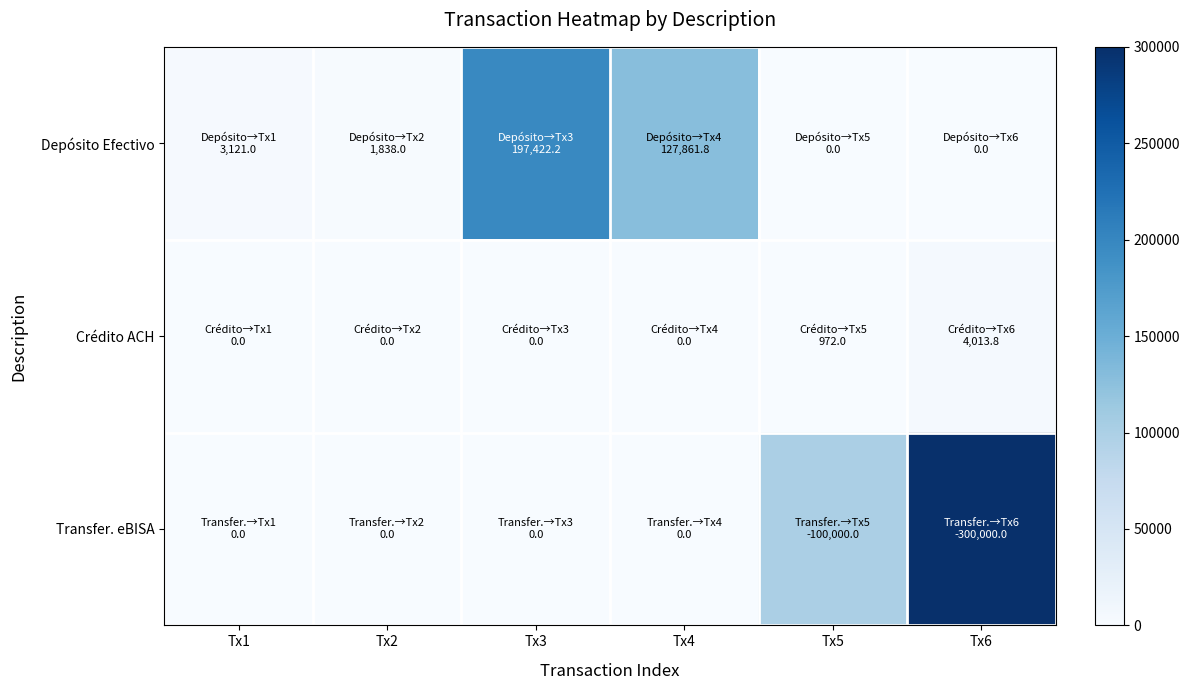

Which category has the highest value across all series?

Tx6